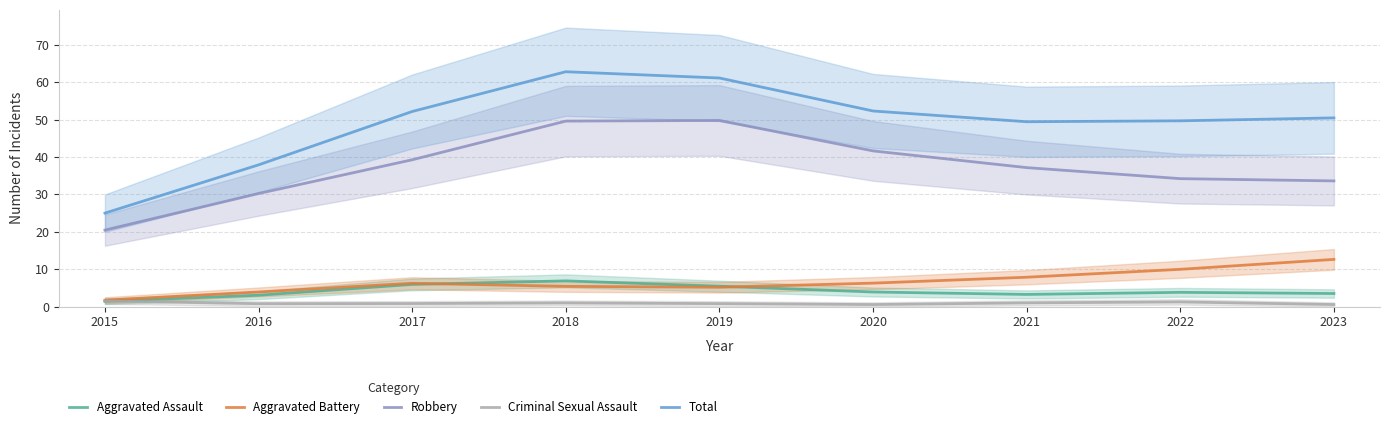

What is the average value of the Total series?

49.0